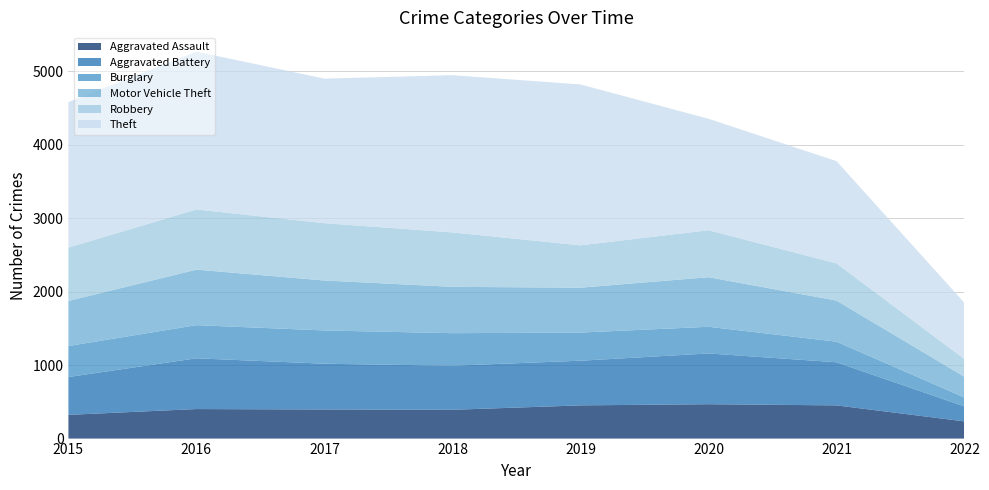

Reading left to right, extract all data points from this chart.

Aggravated Assault: 323	402	396	392	452	468	452	234
Aggravated Battery: 515	691	623	600	608	691	587	204
Burglary: 422	451	453	443	383	363	280	121
Motor Vehicle Theft: 614	756	680	631	611	675	560	282
Robbery: 726	819	780	741	577	639	506	241
Theft: 1981	2148	1968	2140	2190	1518	1392	765